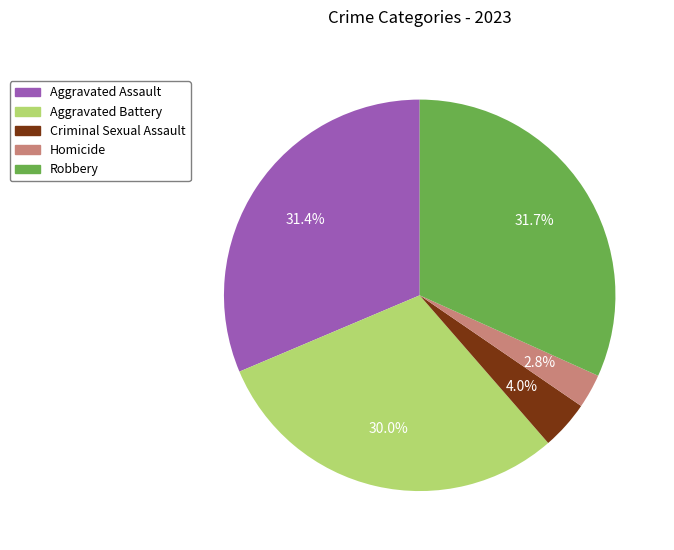

Between Homicide and Criminal Sexual Assault, which is larger?

Criminal Sexual Assault